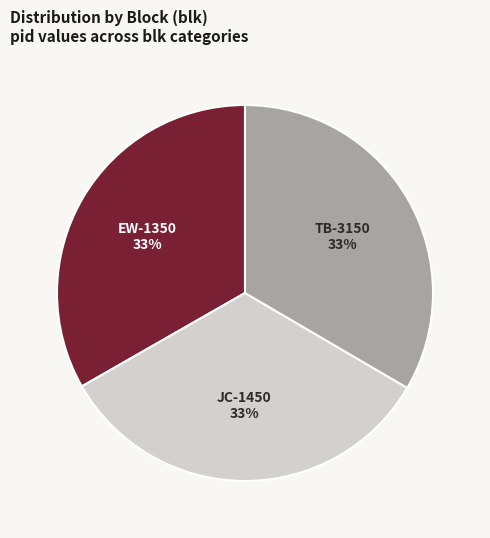

To the nearest percent, what is the average slice percentage?

33%